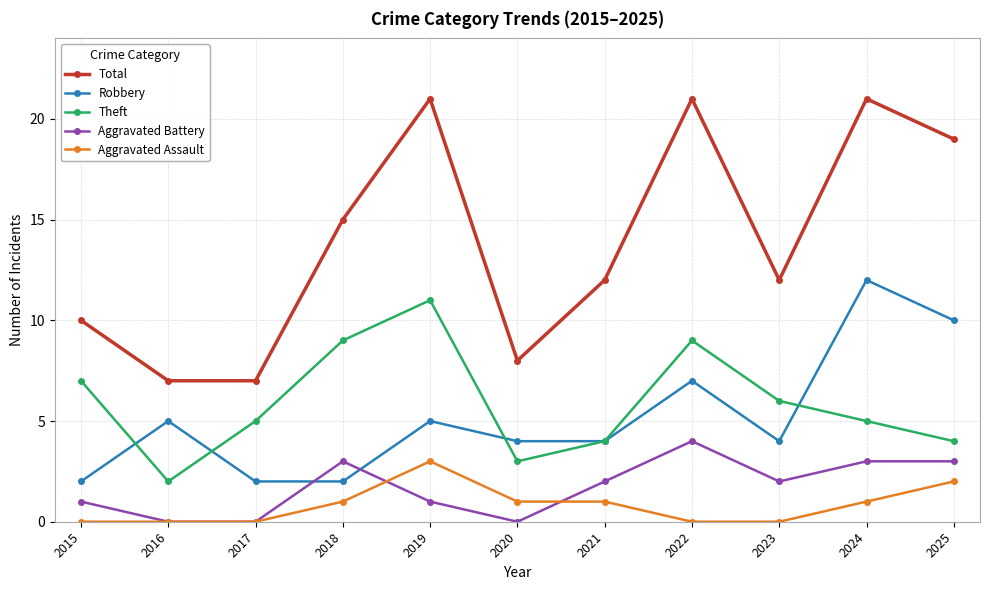

Between 2017 and 2023, which series saw the biggest shift?

Total